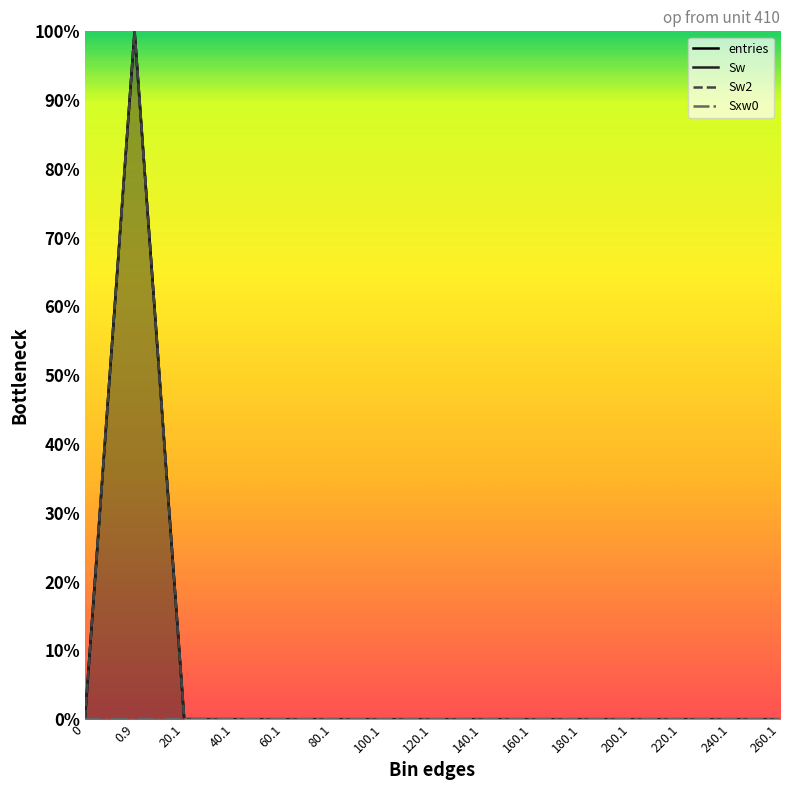

True or false: Sw has a value of 0.0 at 120.1.

True